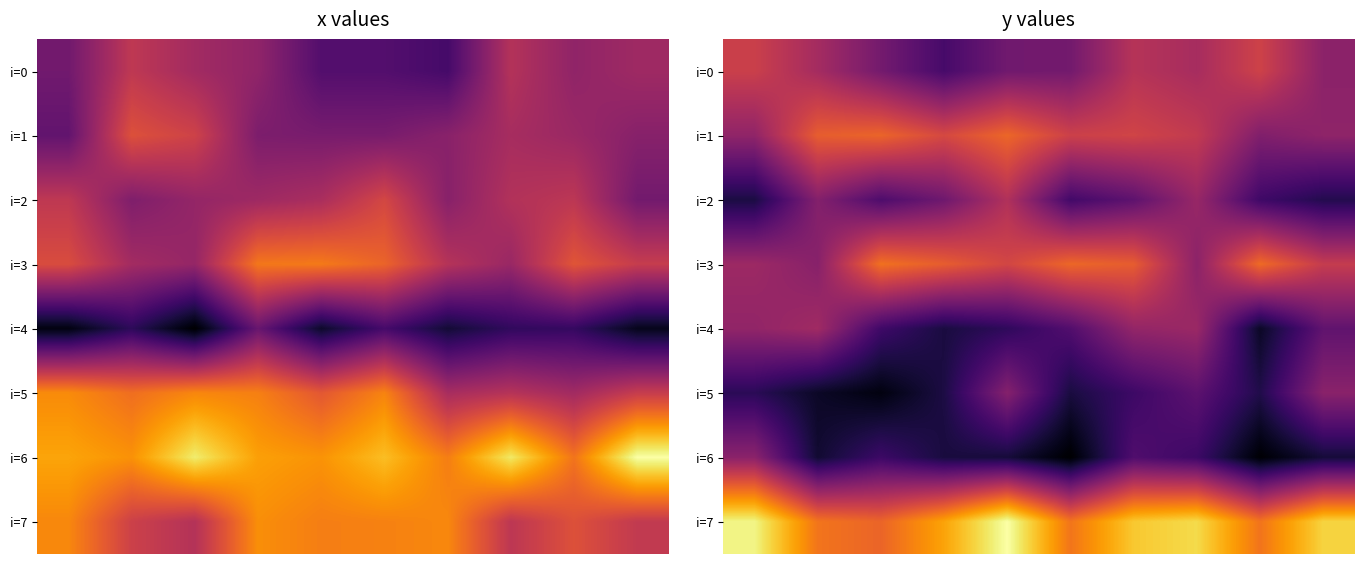

What is the total value across all series at 1?

335.6